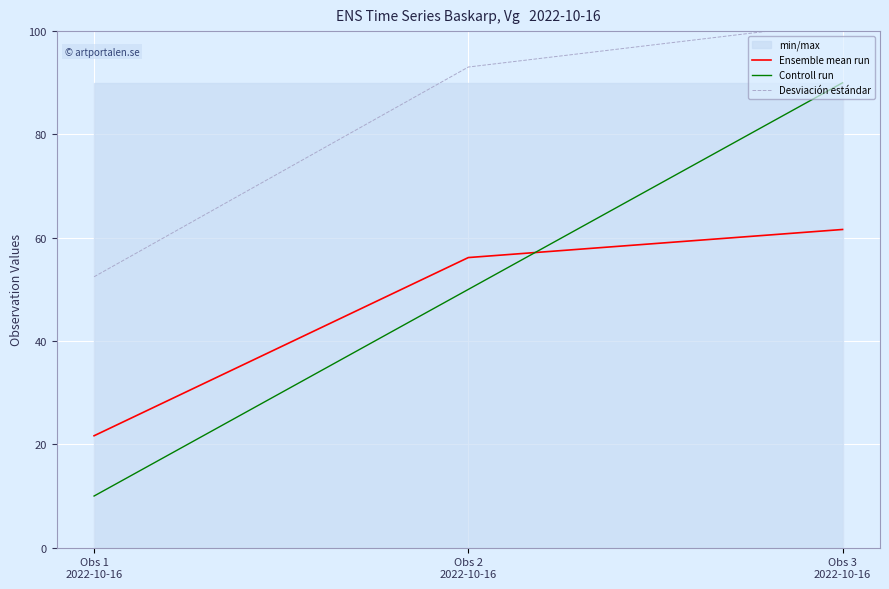

Which series changed the most between Obs 1
2022-10-16 and Obs 3
2022-10-16?

Controll run